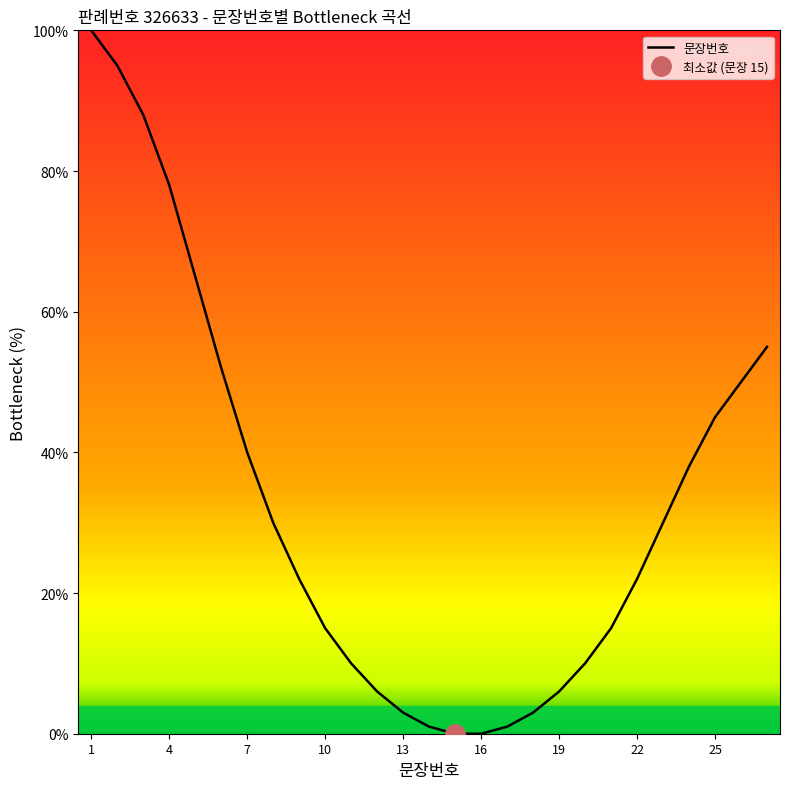

The value of 문장번호 at 16 is 0. True or false?

True